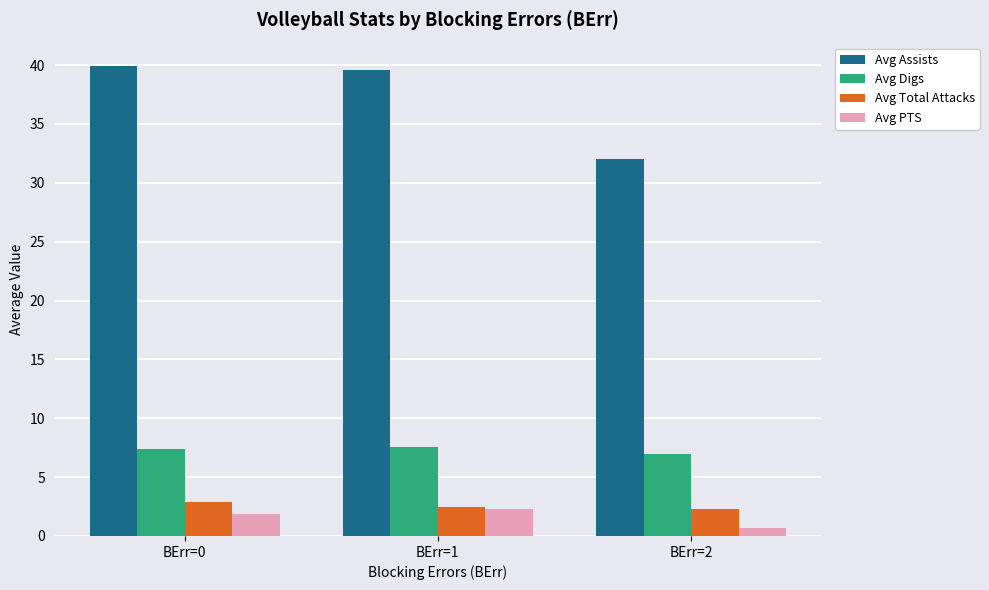

The Avg Digs series shows 7.4 at BErr=0. True or false?

True